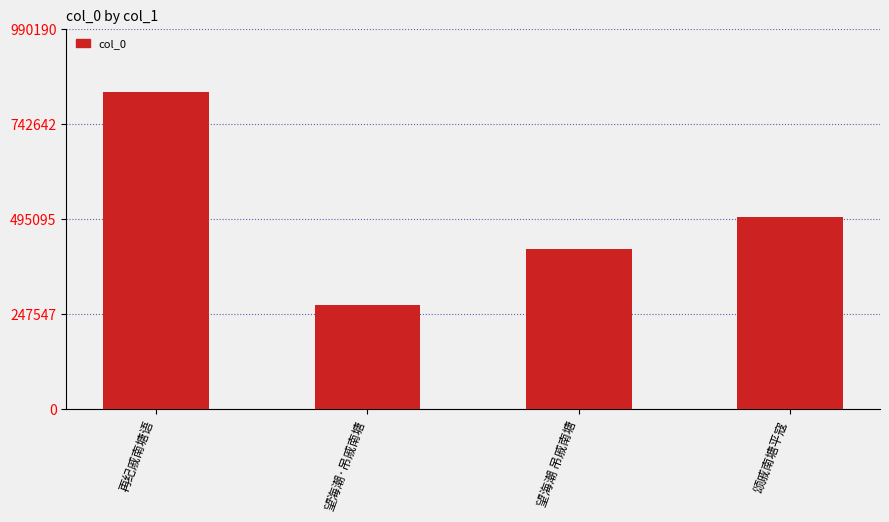

What is the difference between the maximum and minimum values?

553864